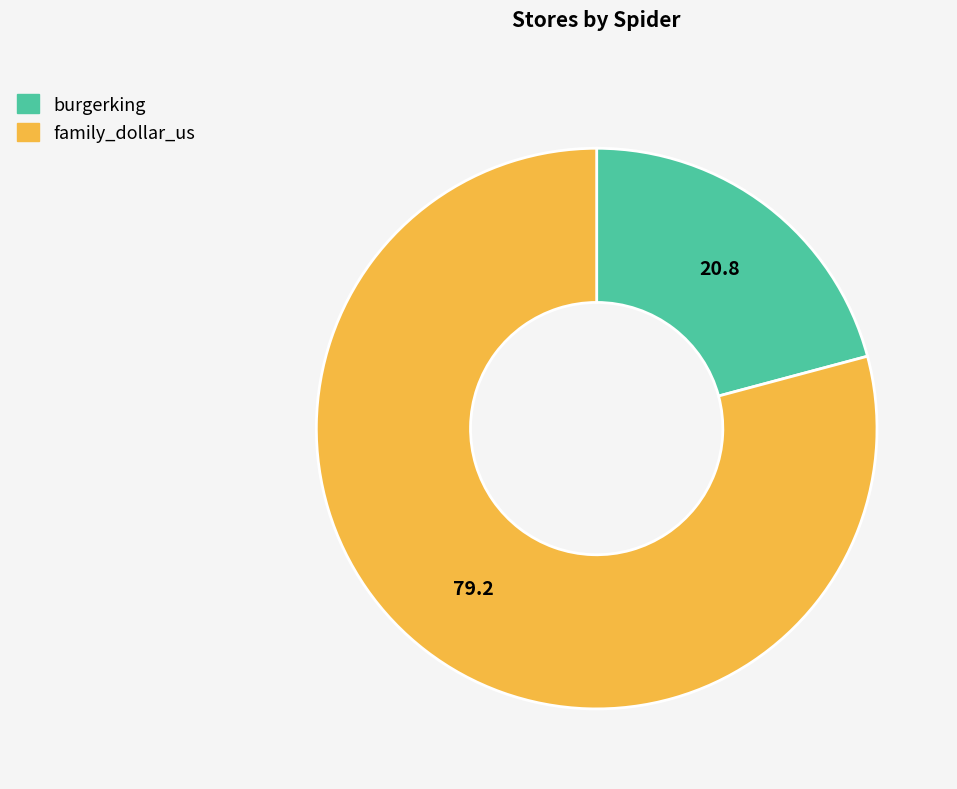

Rank the categories by value from lowest to highest.

burgerking, family_dollar_us